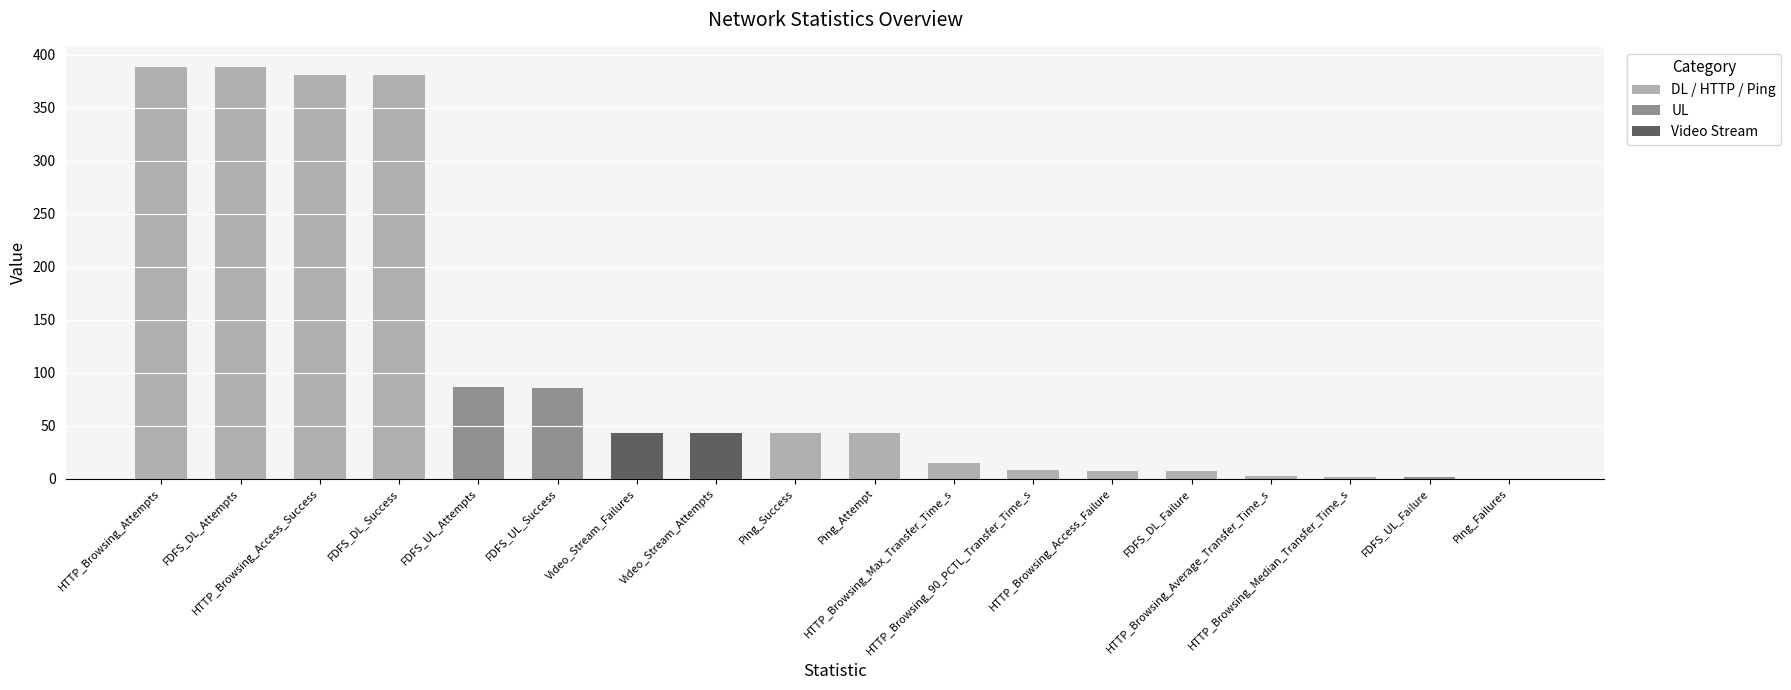

What is the maximum value shown in the chart?

388.0